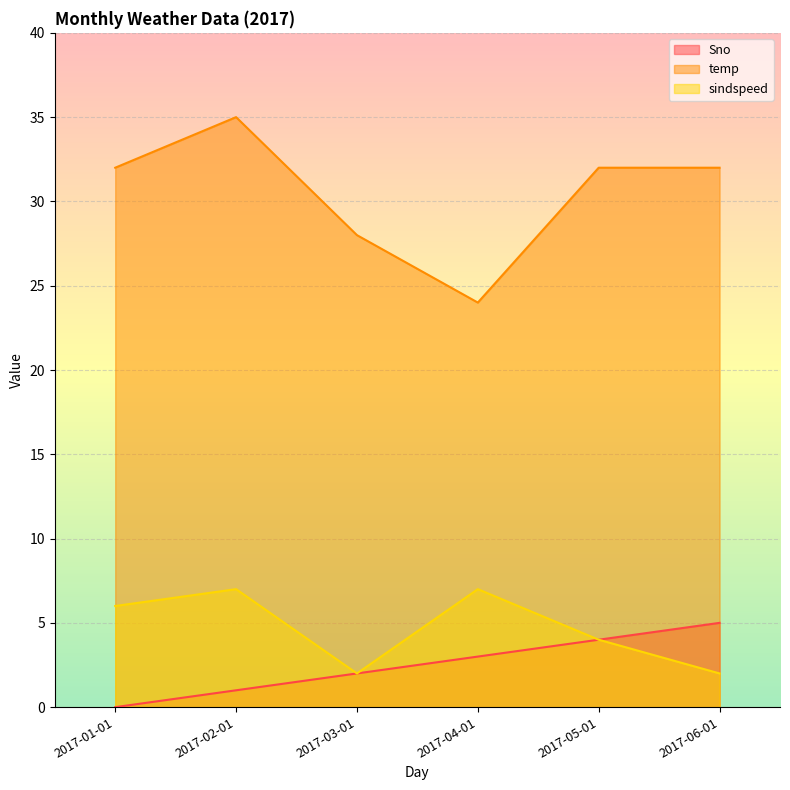

What is the sum of the temp values at 2017-06-01 and 2017-03-01?

60